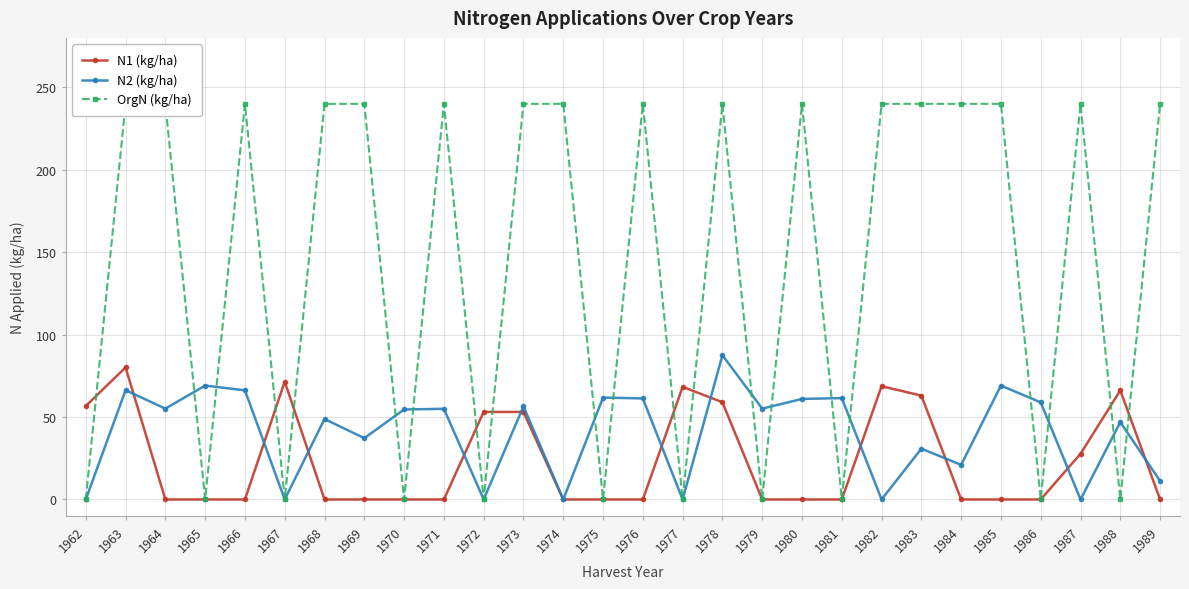

What is the sum of the N1 (kg/ha) values at 1967 and 1970?

71.5